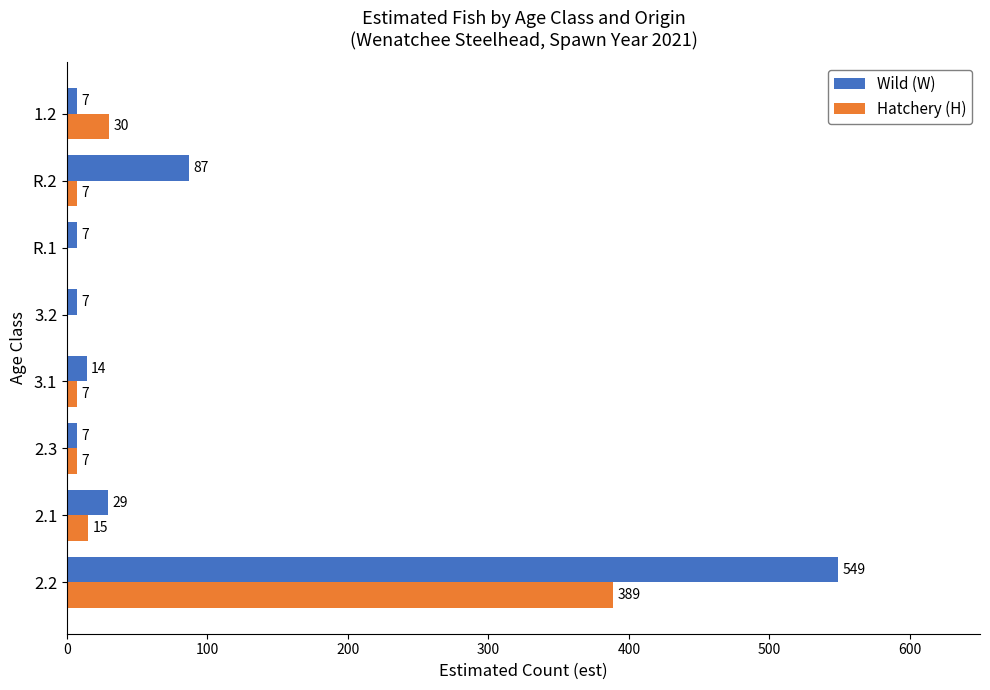

At which category does the chart reach its peak across all series?

2.2